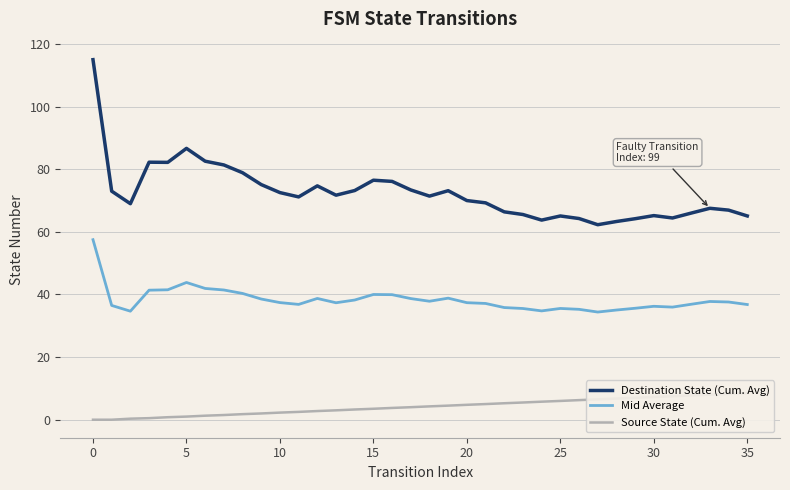

What are all the series names shown in the legend?

Destination State (Cum. Avg), Mid Average, Source State (Cum. Avg)